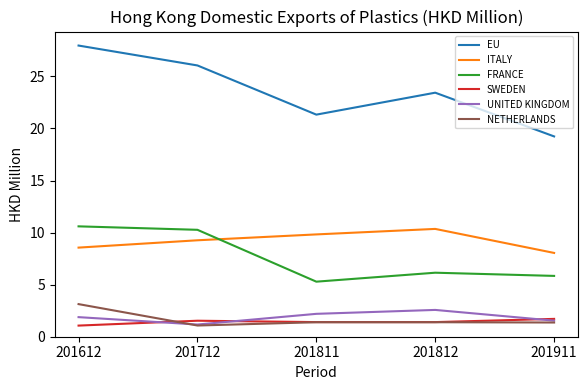

Does the chart have visible grid lines?

No